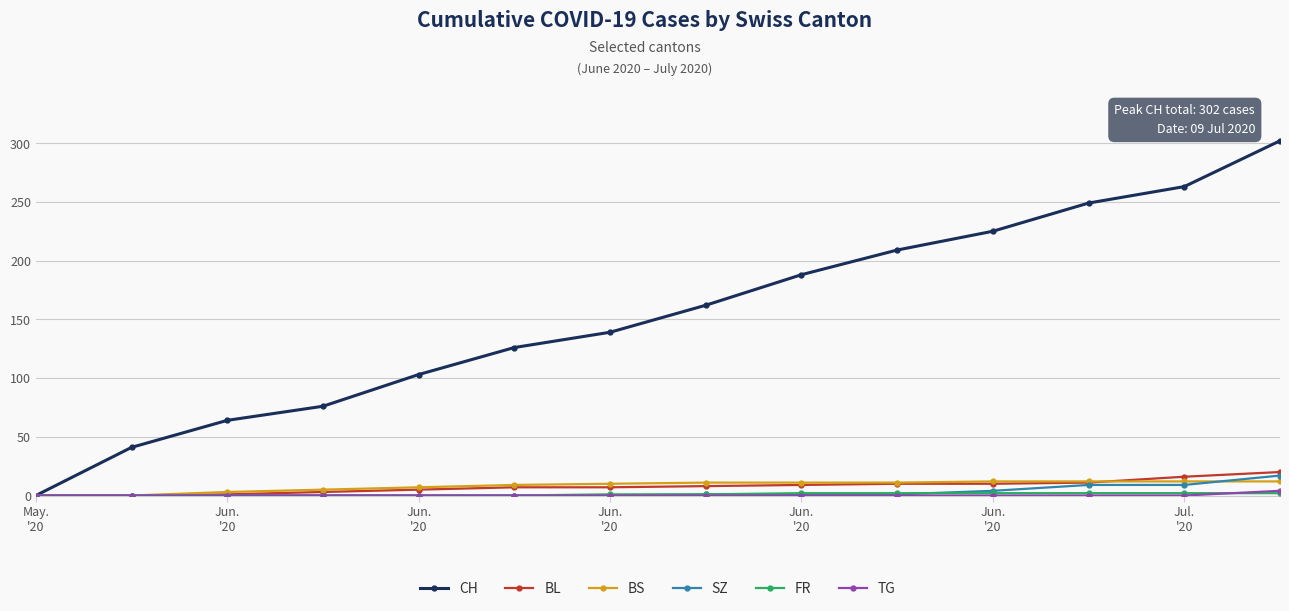

How many data points does each series have?

14